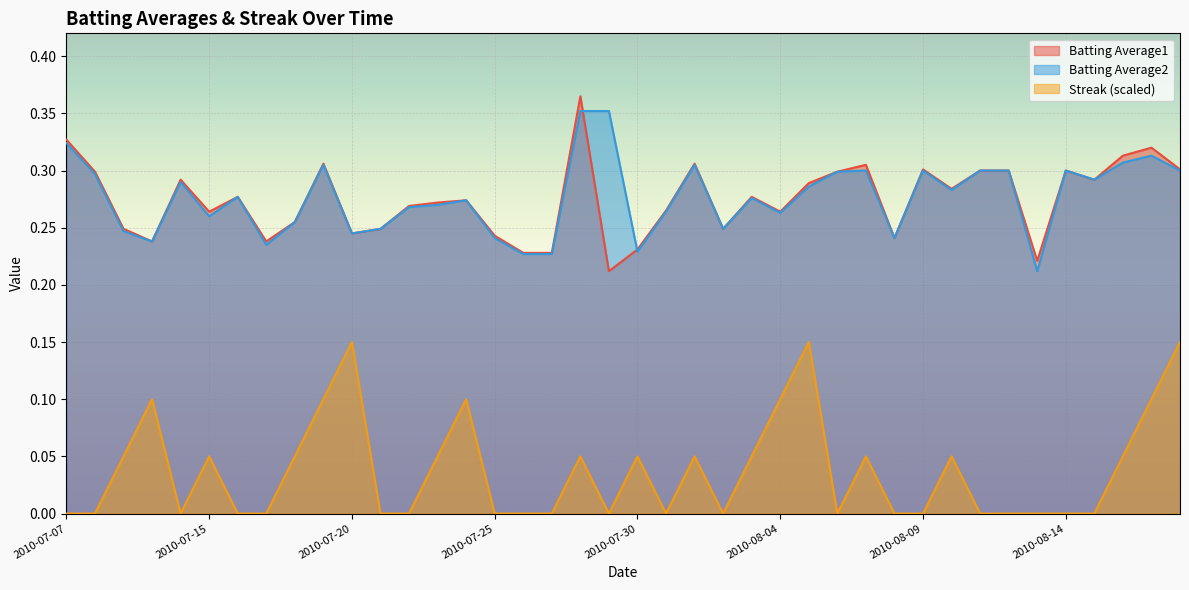

At which label does Streak reach its minimum?

2010-07-07